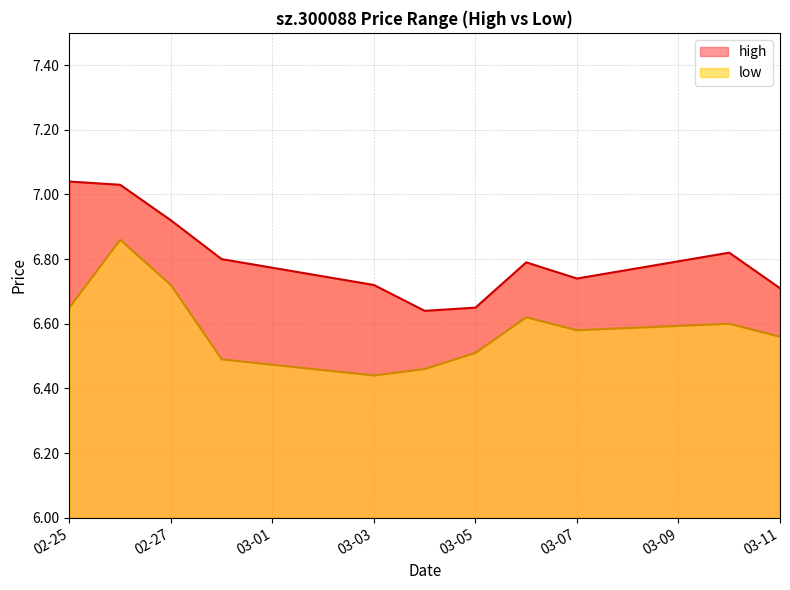

True or false: low has more than 2 interior local peaks.

True